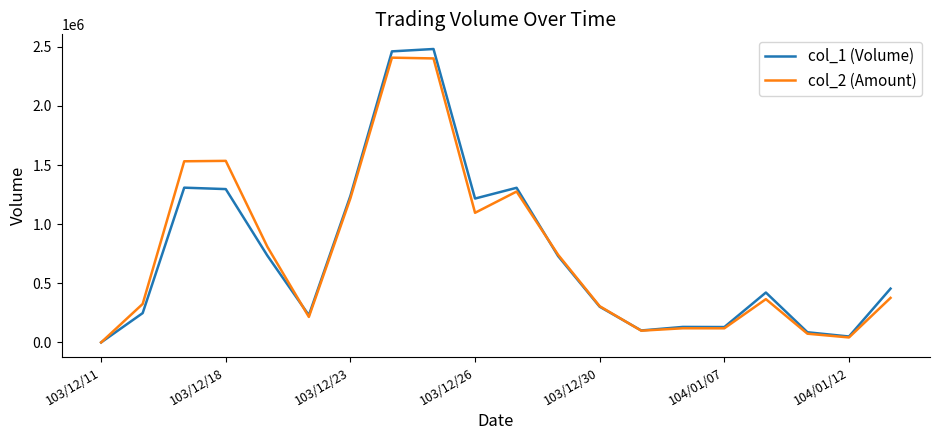

Which series has the largest range (max minus min)?

col_1 (Volume)